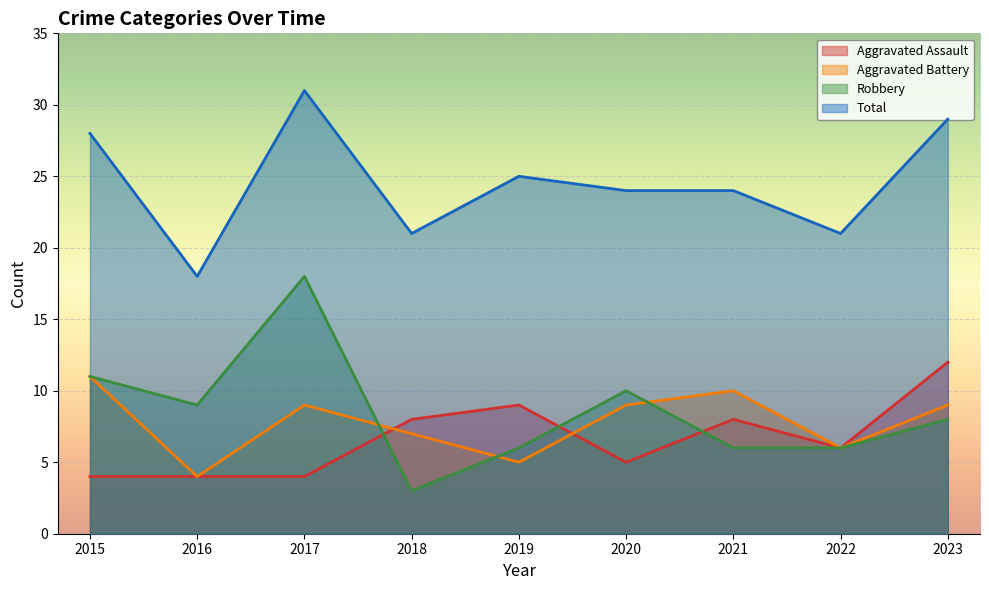

Where is the first local maximum for Aggravated Assault?

2019